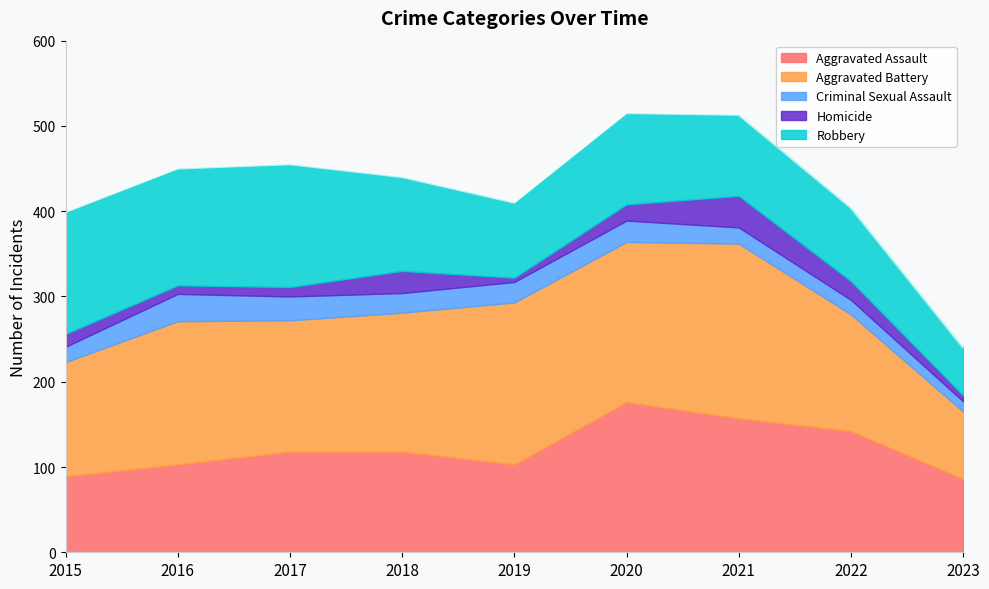

Reading right to left, what are all the values shown in this chart?

Aggravated Assault: 2023=86	2022=142	2021=157	2020=176	2019=103	2018=118	2017=118	2016=103	2015=89
Aggravated Battery: 2023=79	2022=137	2021=205	2020=188	2019=190	2018=163	2017=154	2016=168	2015=134
Criminal Sexual Assault: 2023=12	2022=17	2021=19	2020=25	2019=24	2018=23	2017=28	2016=32	2015=18
Homicide: 2023=7	2022=22	2021=37	2020=19	2019=5	2018=26	2017=11	2016=10	2015=15
Robbery: 2023=56	2022=86	2021=95	2020=107	2019=88	2018=110	2017=144	2016=137	2015=143